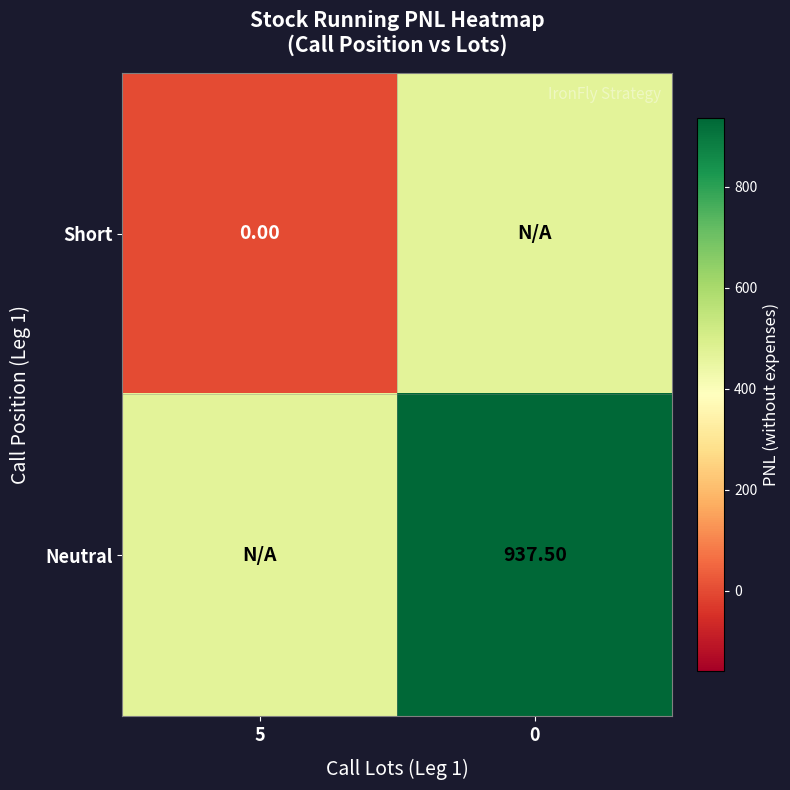

At 5, list the series in order from largest to smallest.

Neutral, Short